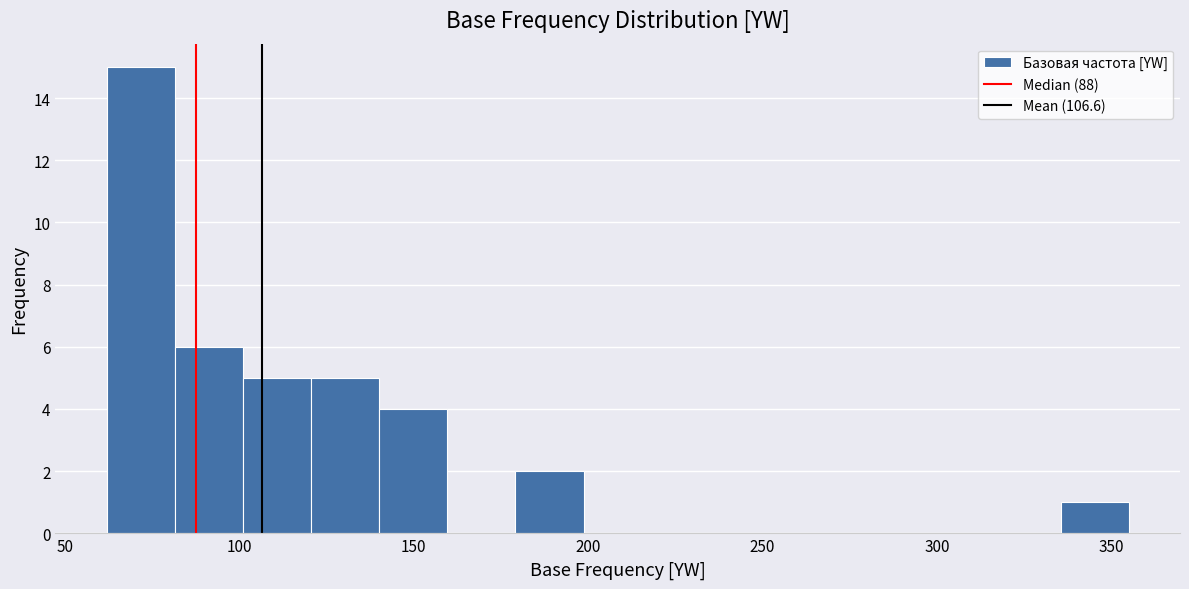

Read against the x-axis, roughly where is the centre of the tallest bar?

70